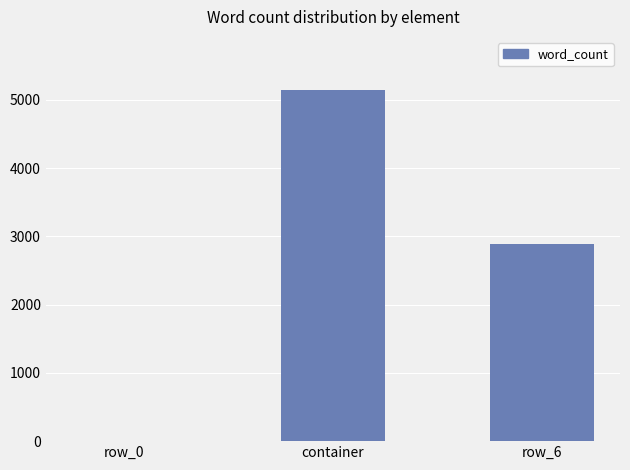

Where is the data nearest to the value 2577?

row_6